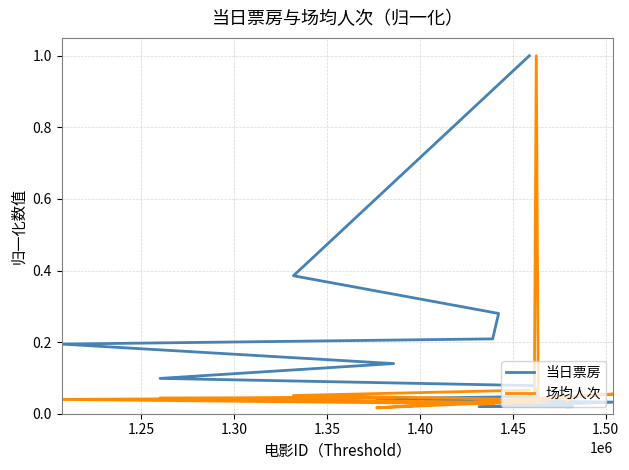

True or false: 场均人次 and 当日票房 cross at least once.

True